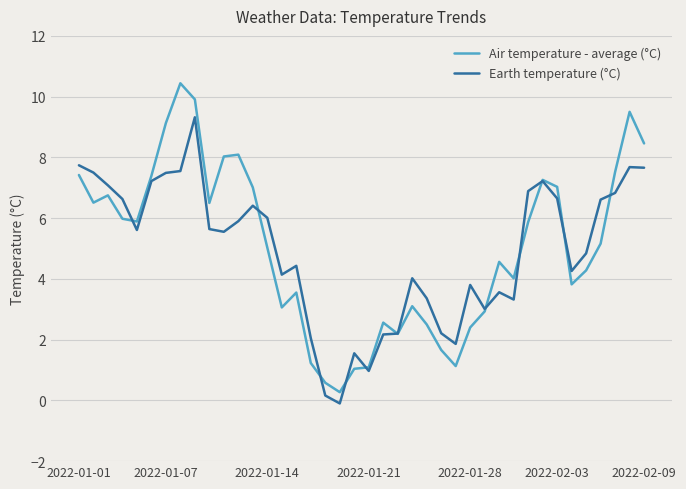

Rank the series by their maximum value, from highest to lowest.

Air temperature - average (°C), Earth temperature (°C)